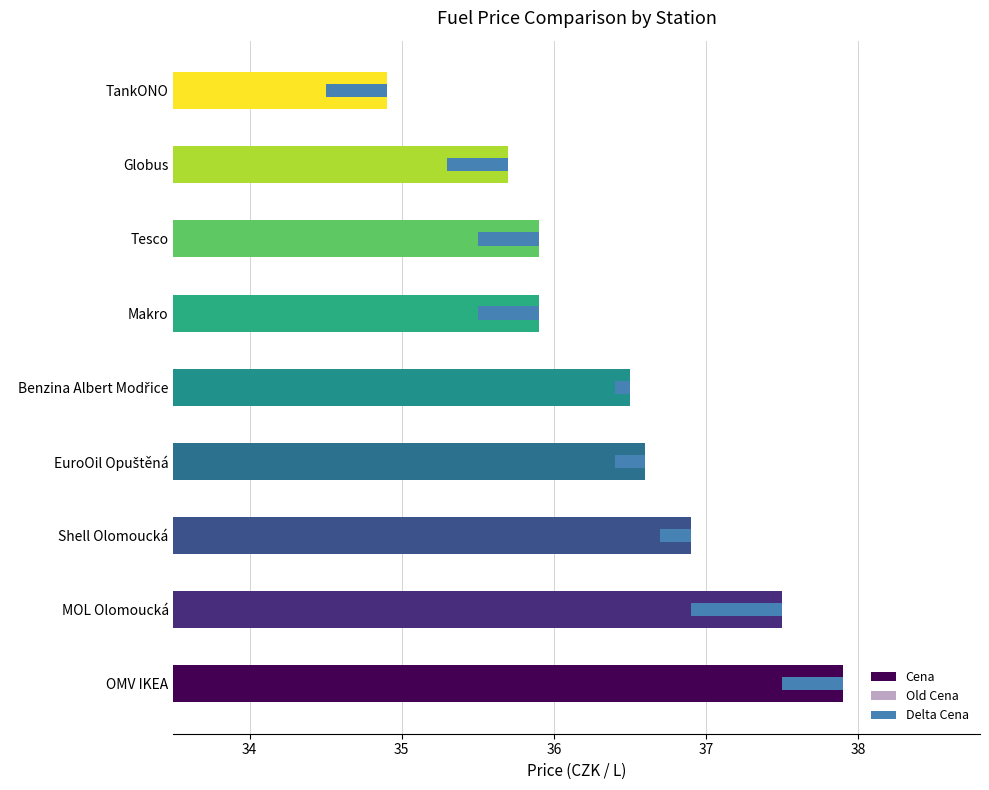

Which series has the largest total across all categories?

Cena